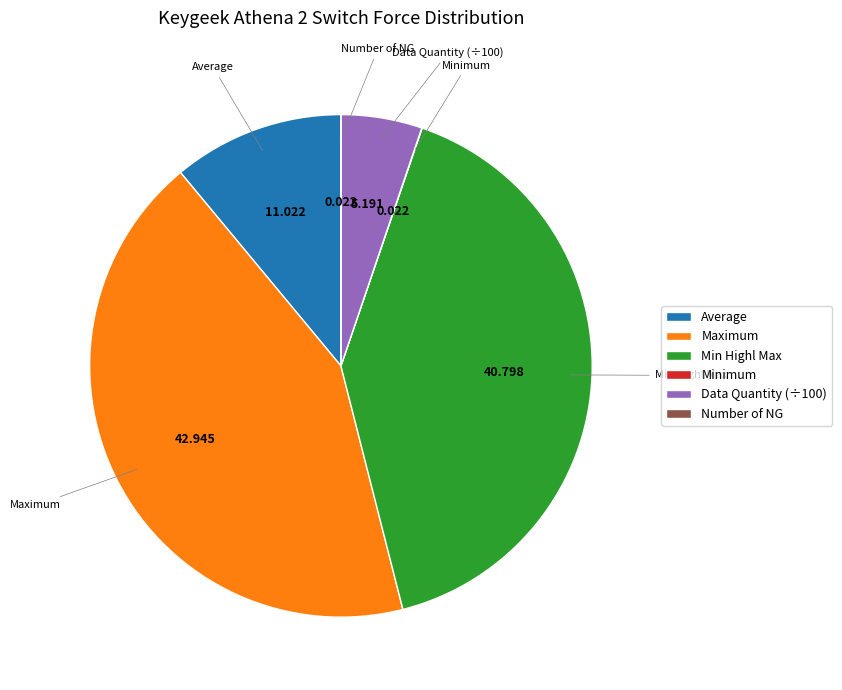

Between Average and Maximum, which is larger?

Maximum